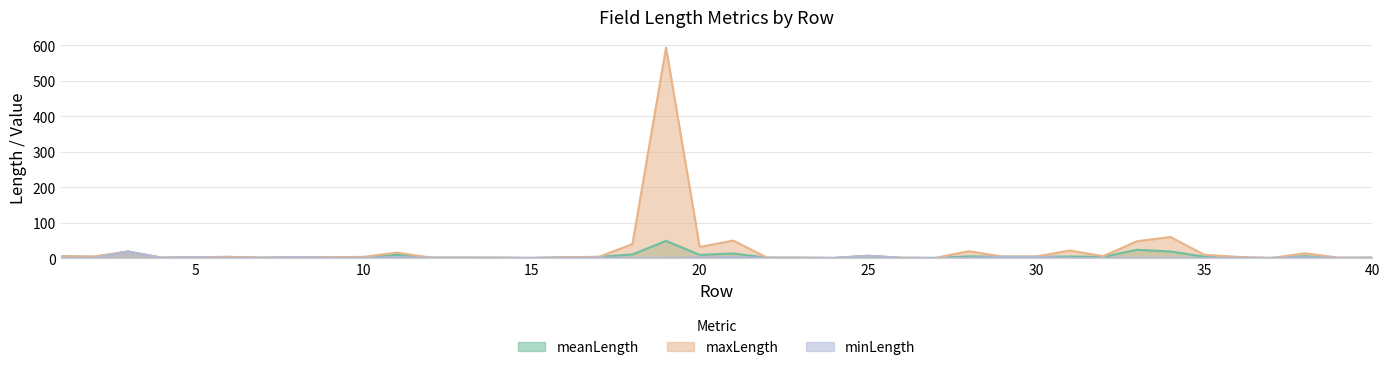

Where is maxLength nearest to the value 297?

34